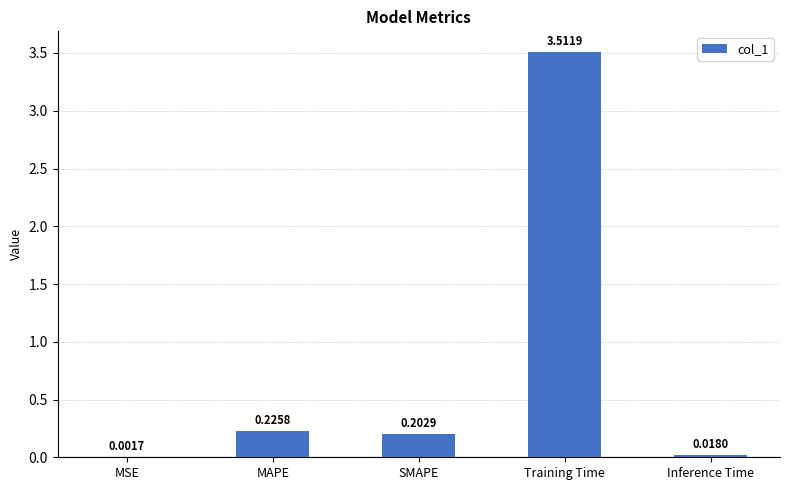

What is the sum of the values at Training Time and SMAPE?

3.7